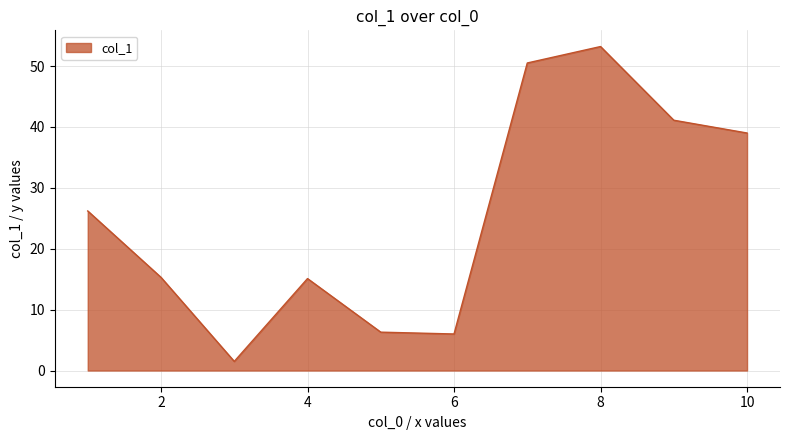

What is the average value?

25.4